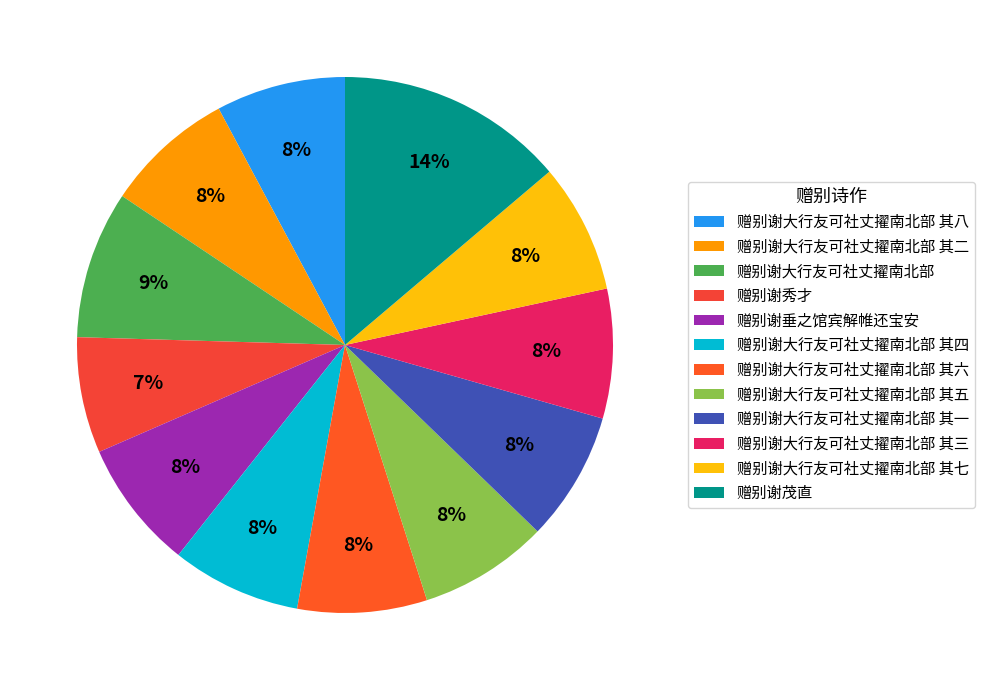

Do 赠别谢大行友可社丈擢南北部 其一 and 赠别谢大行友可社丈擢南北部 其七 together represent more than half of the pie?

No